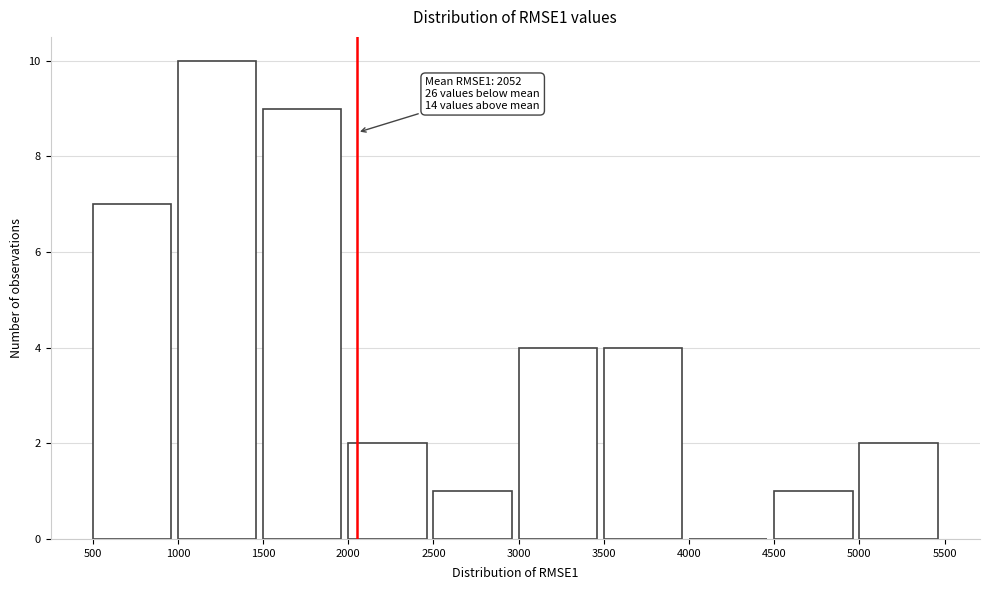

Which range on the x-axis has the tallest bar?

1000 to 1500